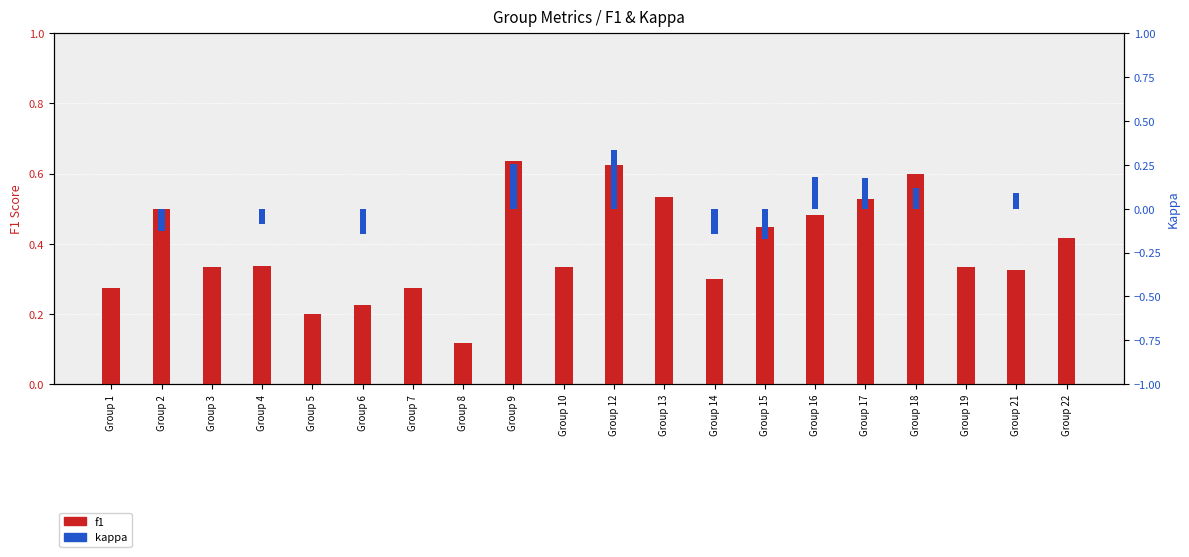

Are the bars horizontal?

No